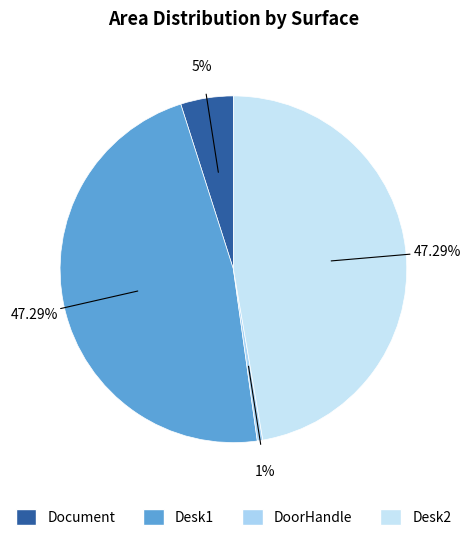

What is the total percentage of DoorHandle and Document?

5.4%